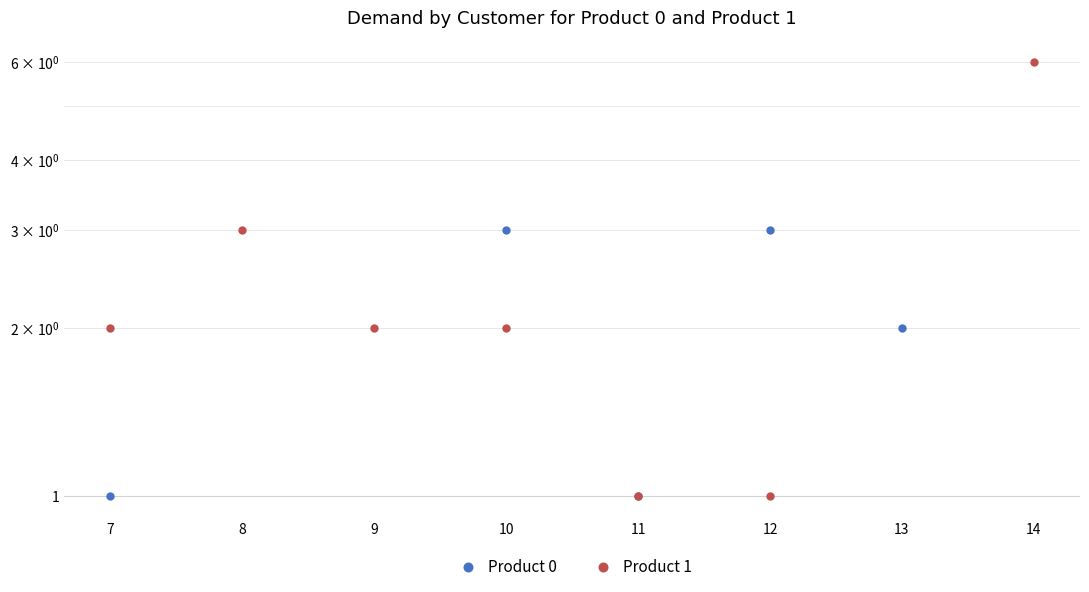

In Product 1, how many points are lower than both neighbors (excluding endpoints)?

1